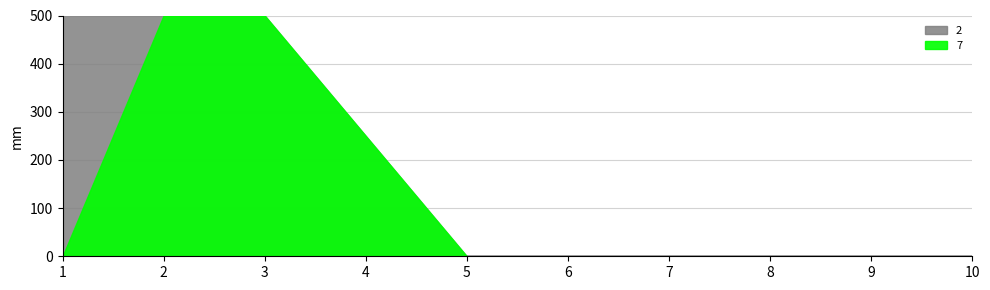

At which label is 5 closest to 0?

1